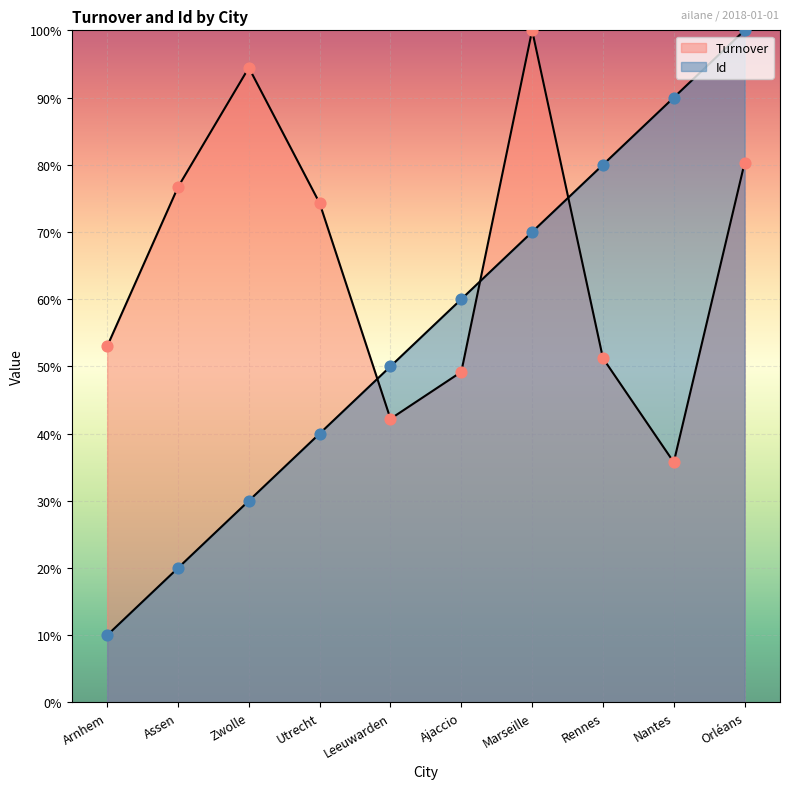

Which series has the largest Y range (max minus min)?

Id